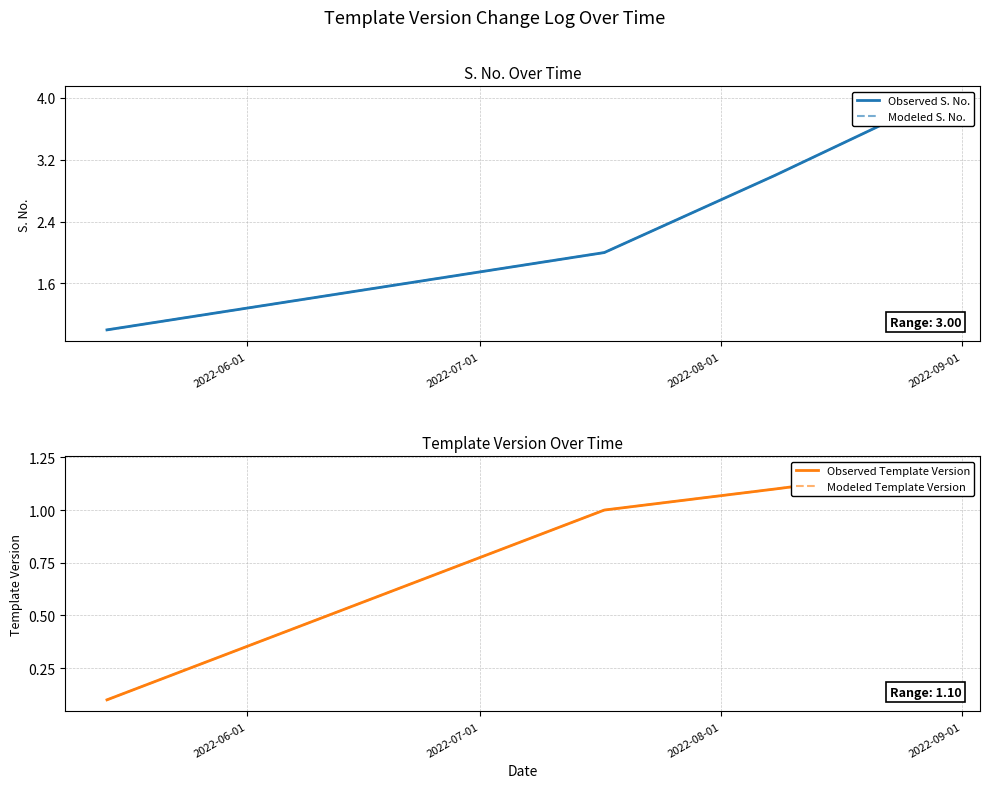

True or false: Observed Template Version has more than 2 interior local peaks.

False